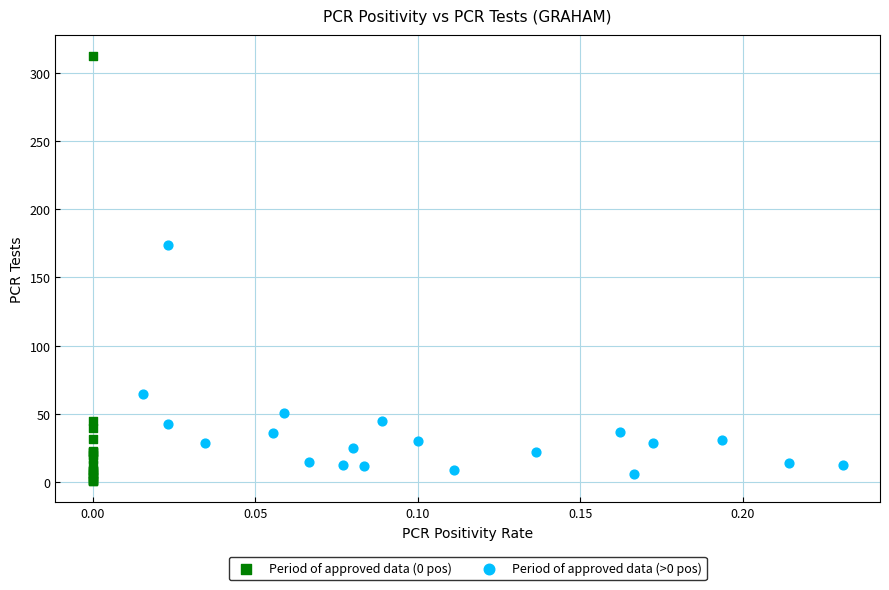

Which series reaches the maximum Y coordinate?

Period of approved data (0 pos)